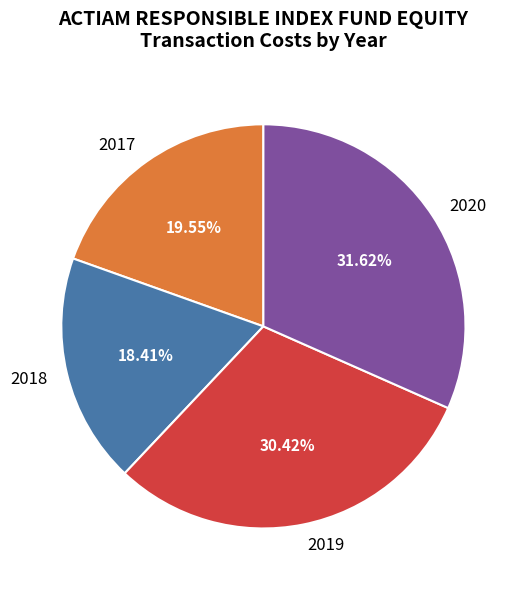

Which has a higher value, 2017 or 2020?

2020